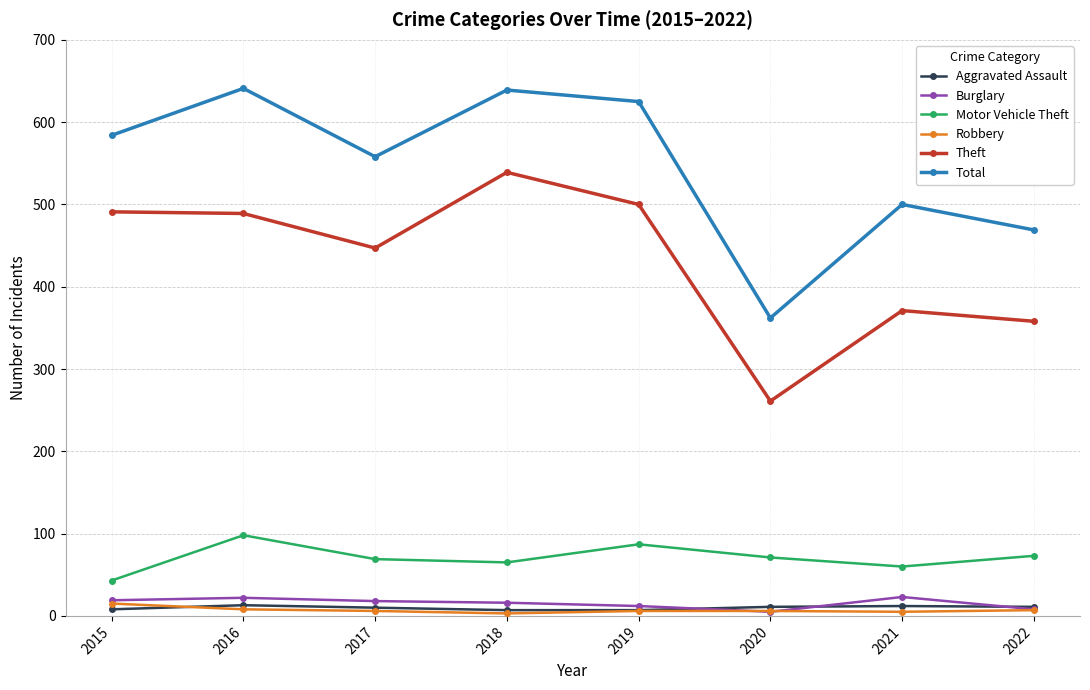

What is the lowest value of the Motor Vehicle Theft series?

43